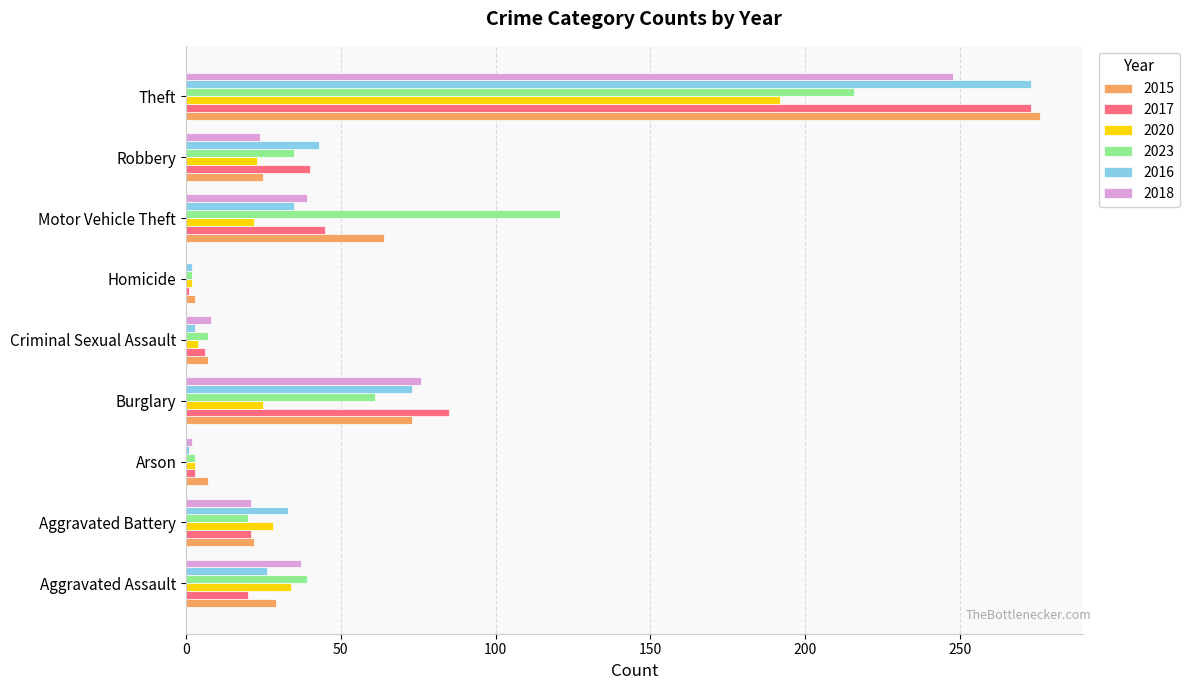

Count the number of categories in the chart.

9